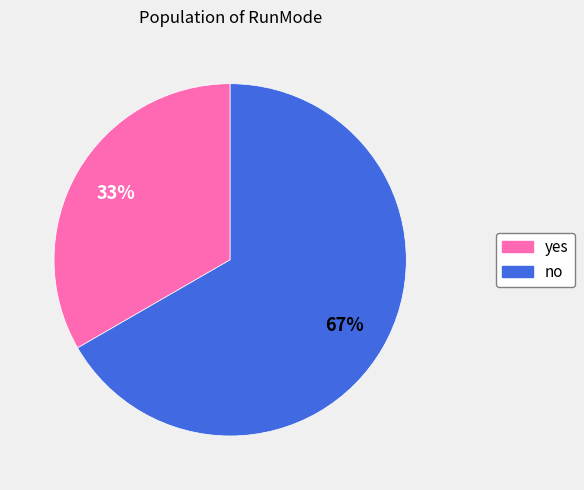

Count the number of slices in the pie.

2